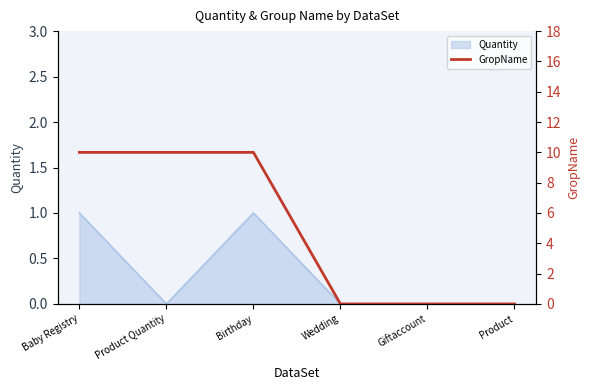

Count the values in the range 0 to 10.

6